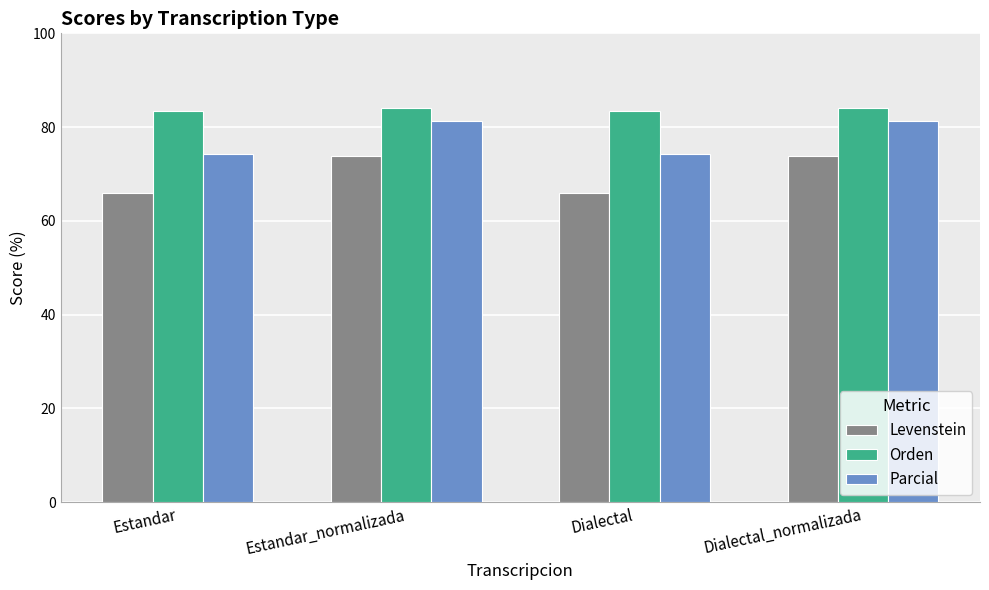

Count the number of categories in the chart.

4